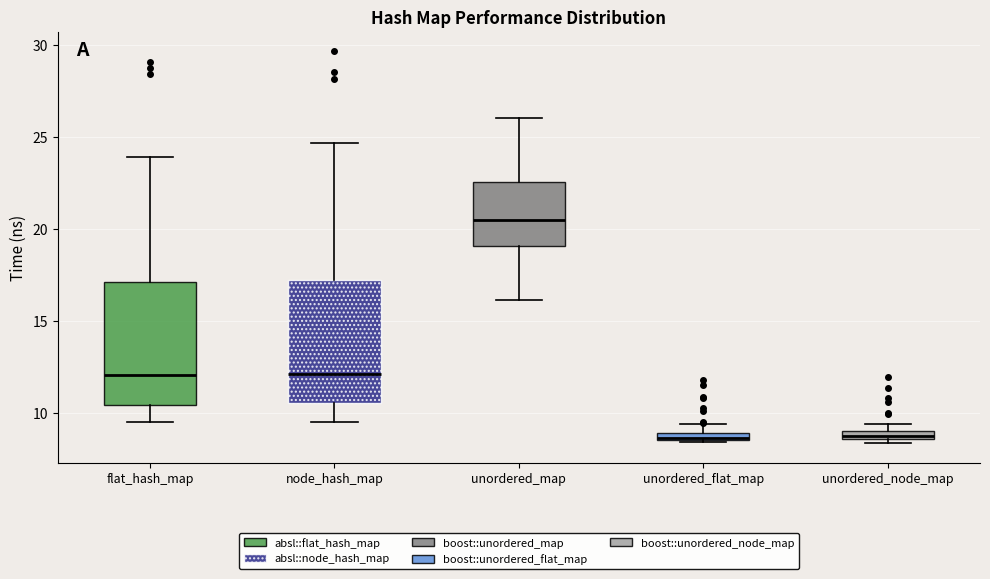

Where is the lower edge of the box for unordered_flat_map on the y-axis? The values are not printed on the chart, so give them approximately, as read against the axis.

8.5